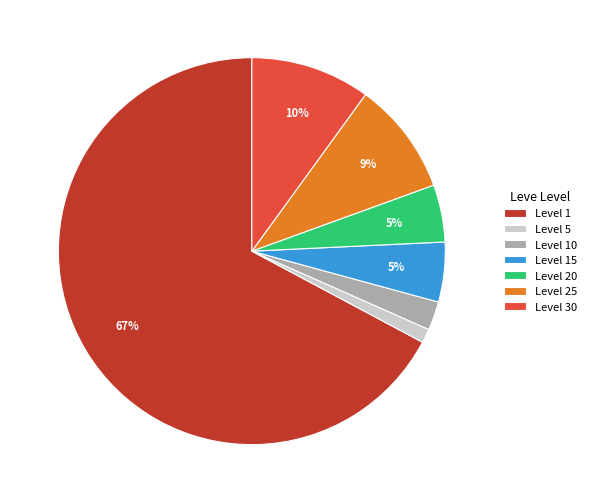

Between Level 5 and Level 25, which is larger?

Level 25